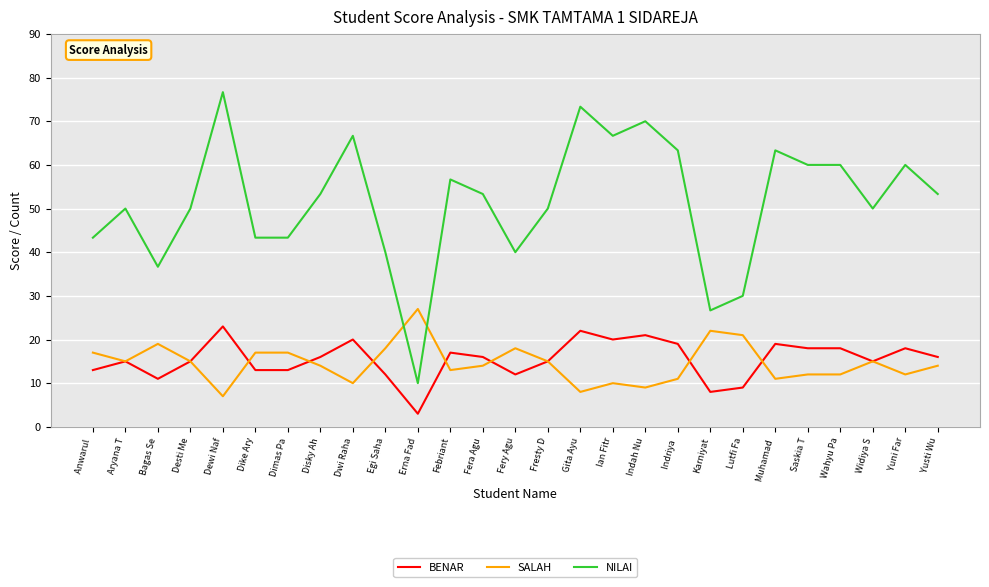

What position from the right is Dimas Pa?

21